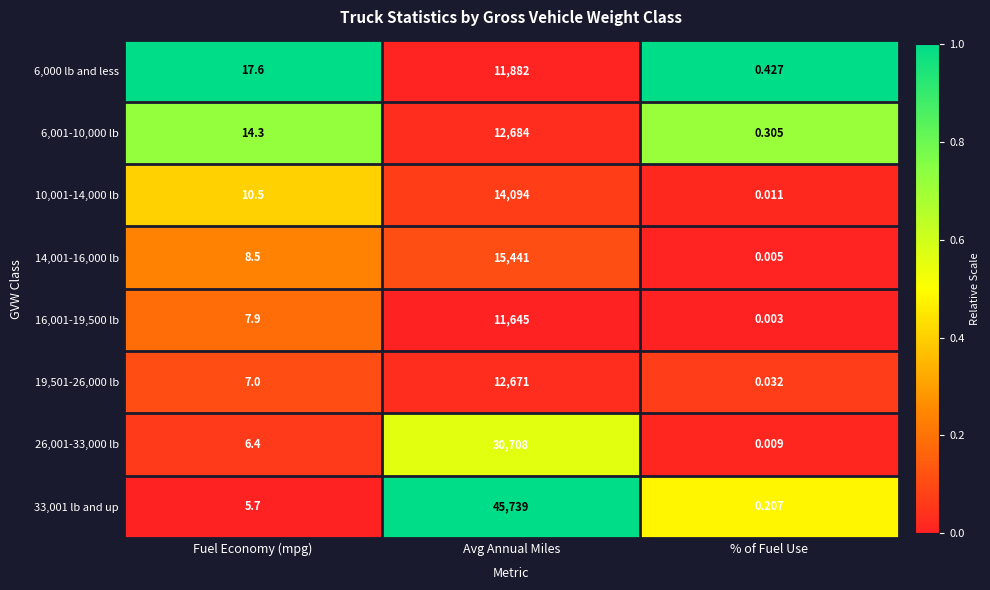

Where is 14,001-16,000 lb nearest to the value 7720?

Fuel Economy (mpg)